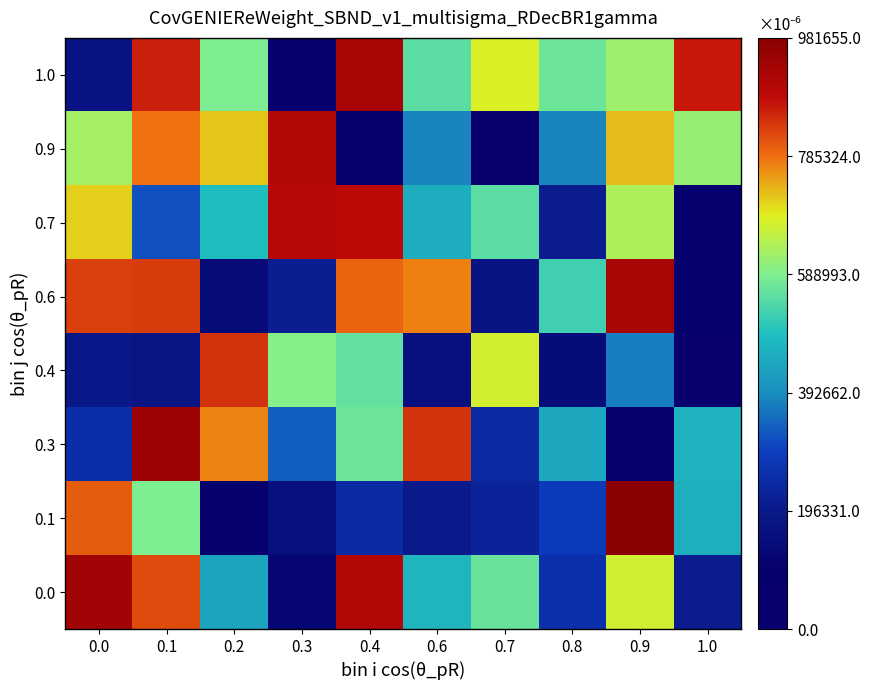

At 0.6, list the series in order from largest to smallest.

0.3, 0.6, 1.0, 0.0, 0.7, 0.9, 0.1, 0.4